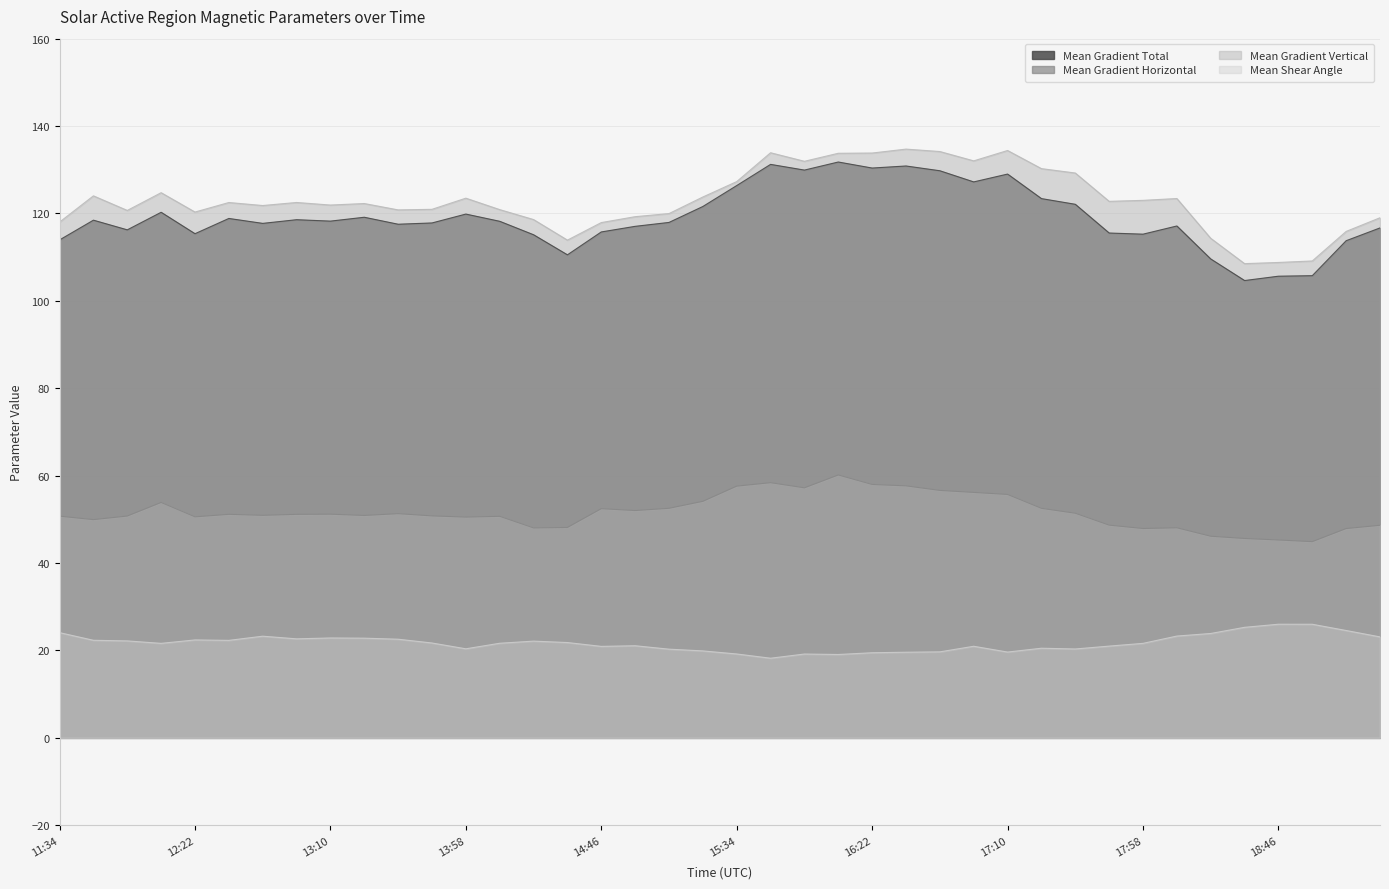

True or false: Mean Shear Angle and Mean Gradient Vertical intersect in this chart.

False